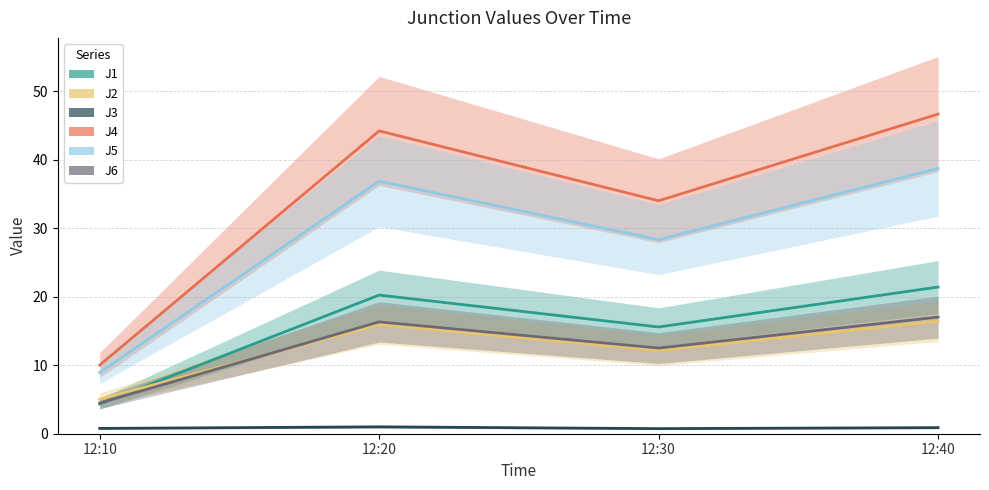

Is the value of J5 at 12:20 greater than the value of J6 at 12:20?

Yes